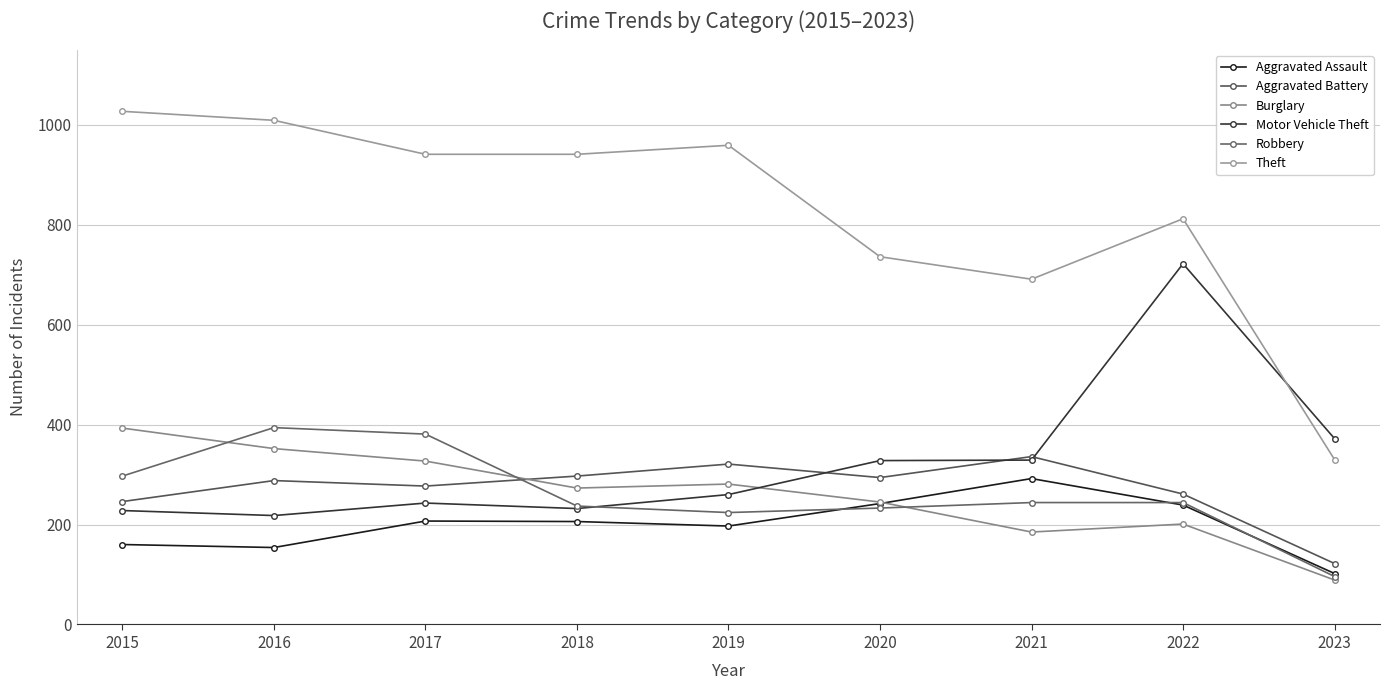

What is the difference between the second highest and second lowest values in the Theft series?

318